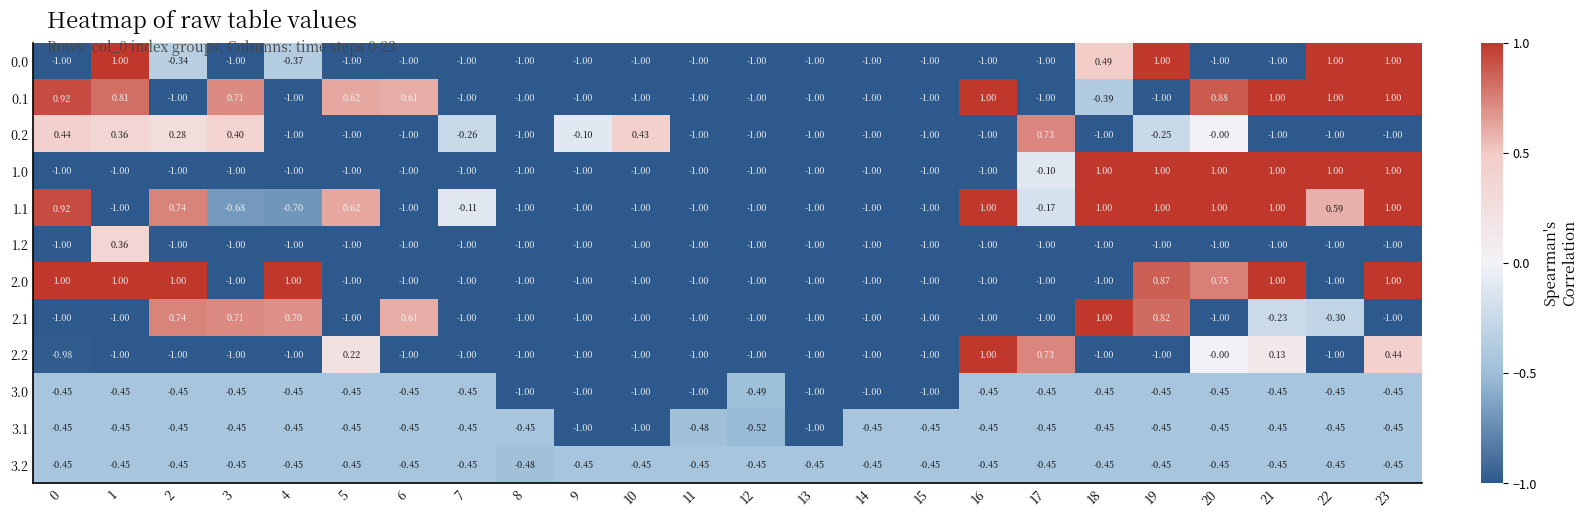

Which has a higher value, 17 or 10?

17